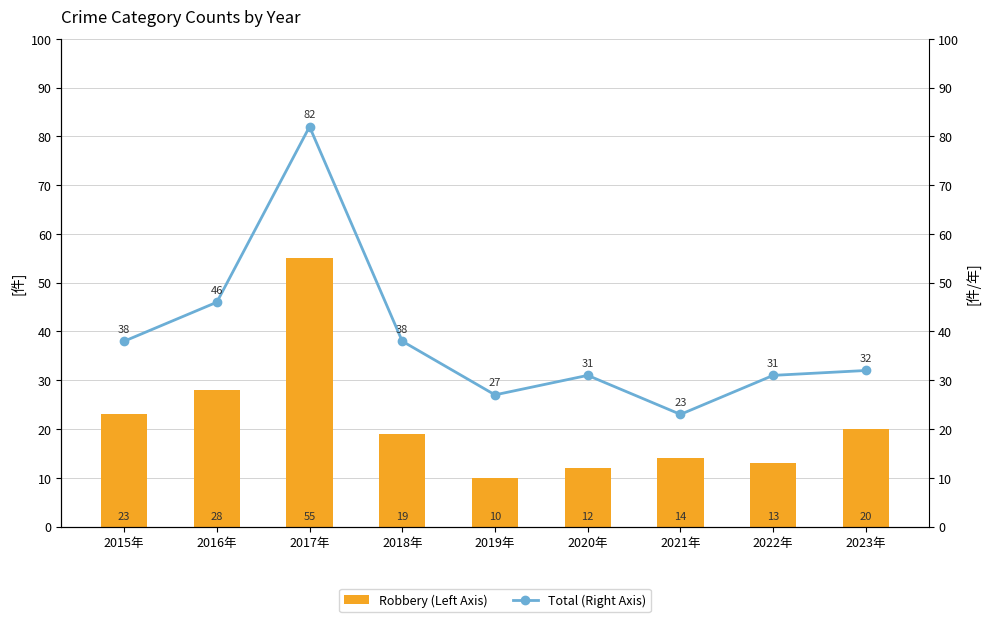

At 2017年, list the series in order from largest to smallest.

Total (Right Axis), Robbery (Left Axis)